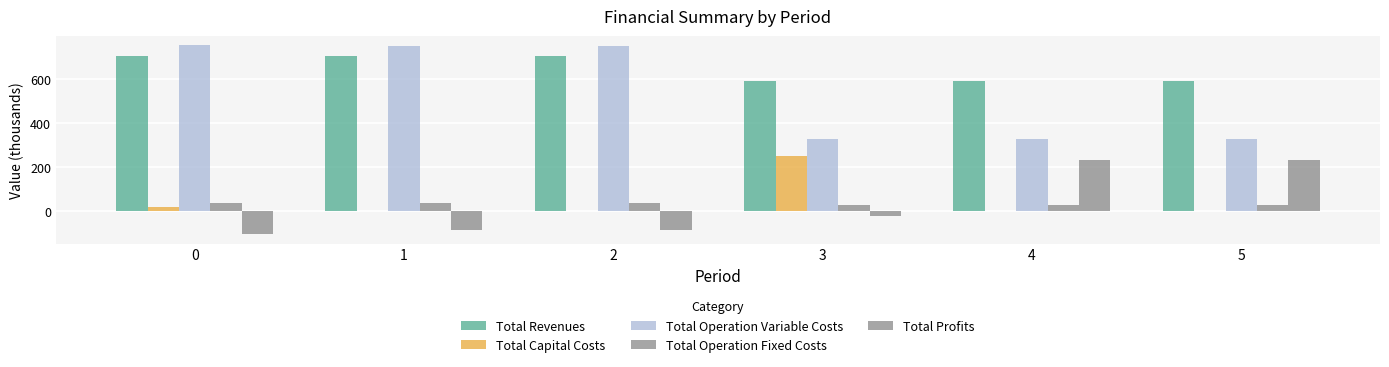

What is the difference between the highest and lowest values at 5?

591.1